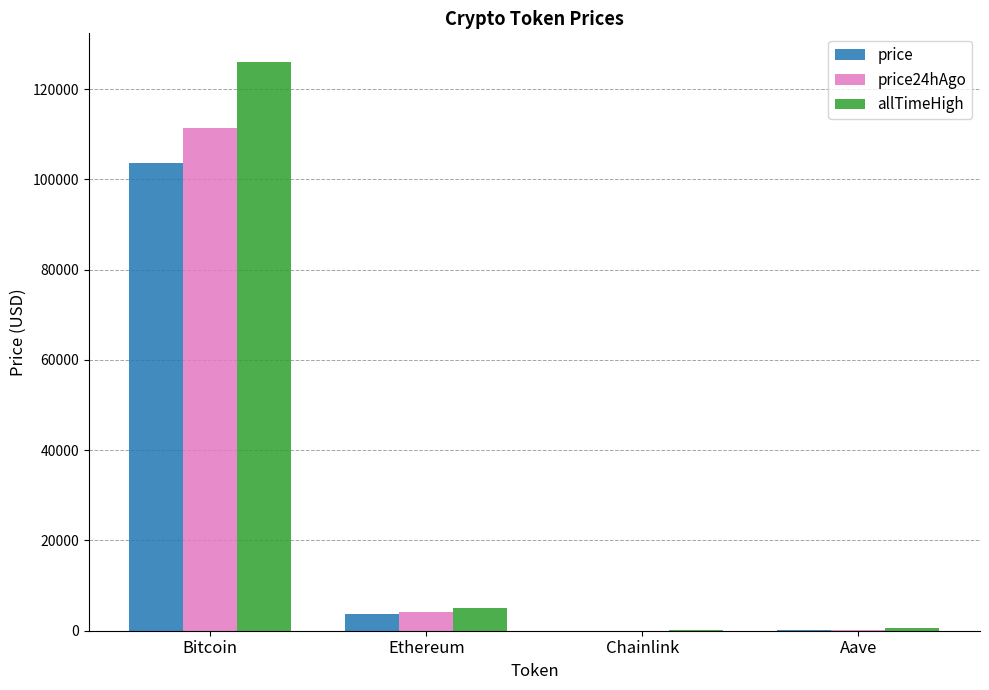

How many values in the allTimeHigh series exceed 4946?

2